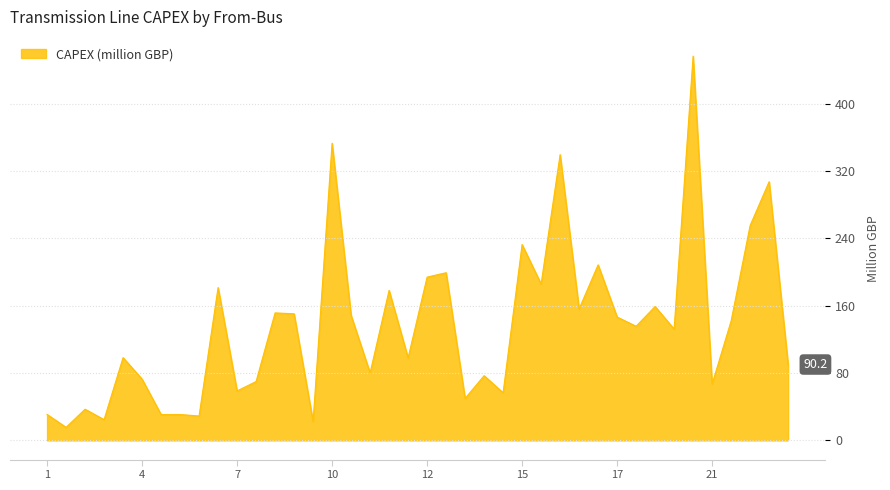

What is the greatest value displayed?

456.7